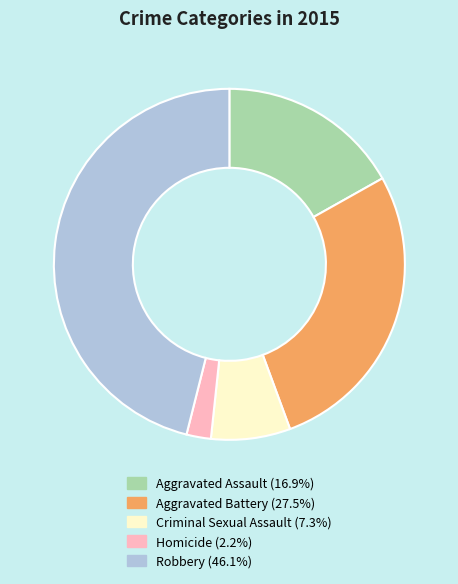

Rank the categories by value from highest to lowest.

Robbery, Aggravated Battery, Aggravated Assault, Criminal Sexual Assault, Homicide